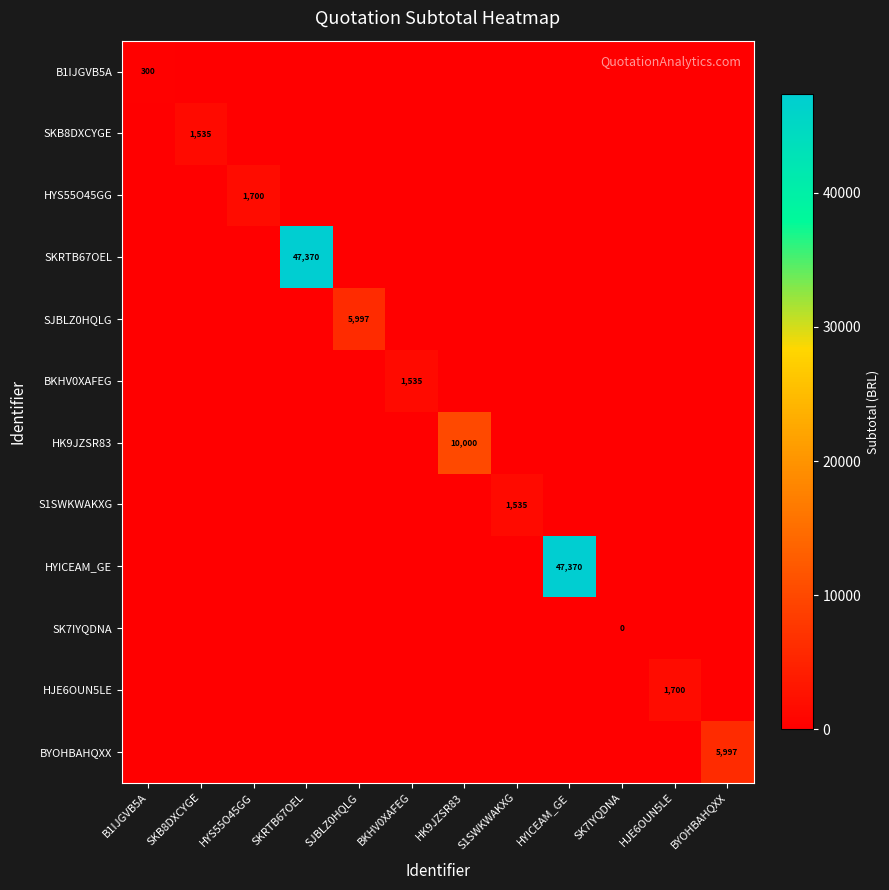

The value of HYS55O45GG at BYOHBAHQXX is 0.0. True or false?

True